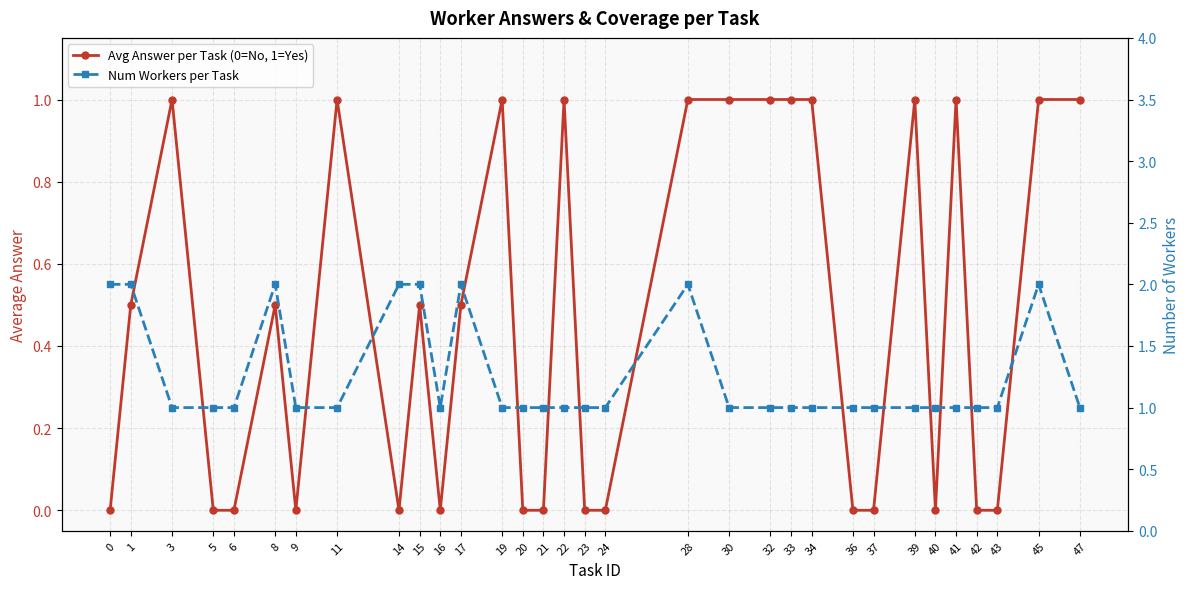

At how many categories does at least one series exceed 1?

8